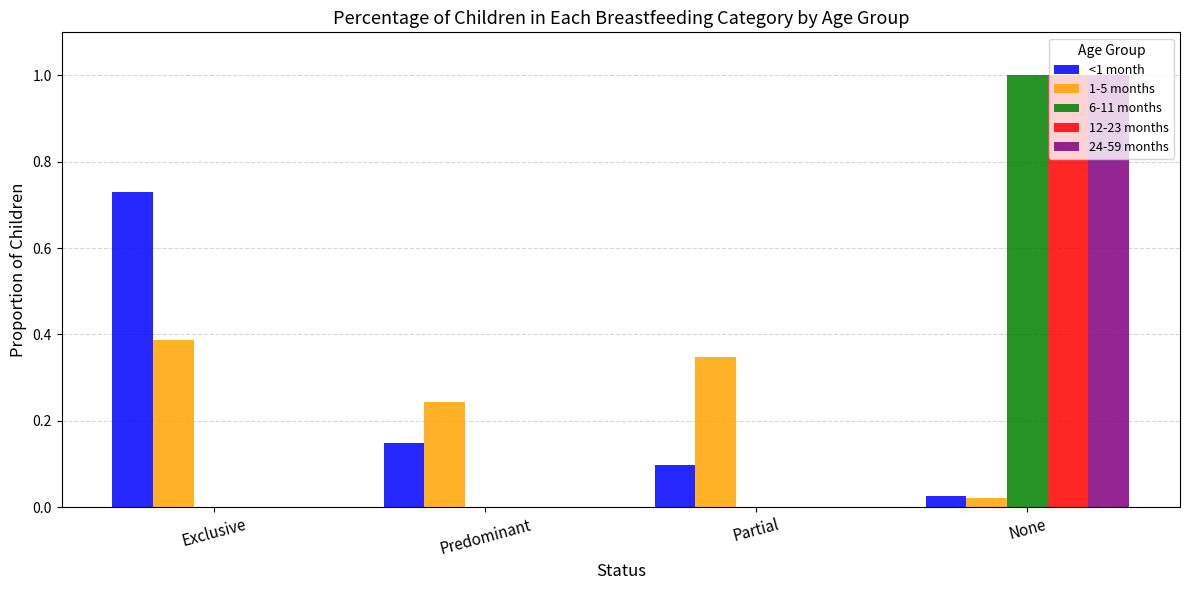

Which category has the highest value across all series?

None